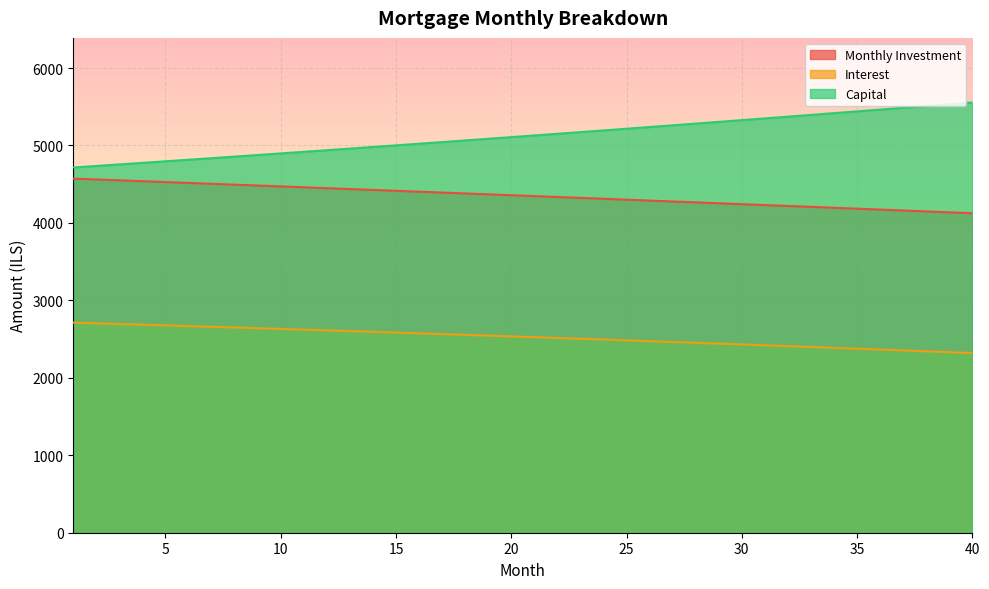

How many series are shown in this chart?

3